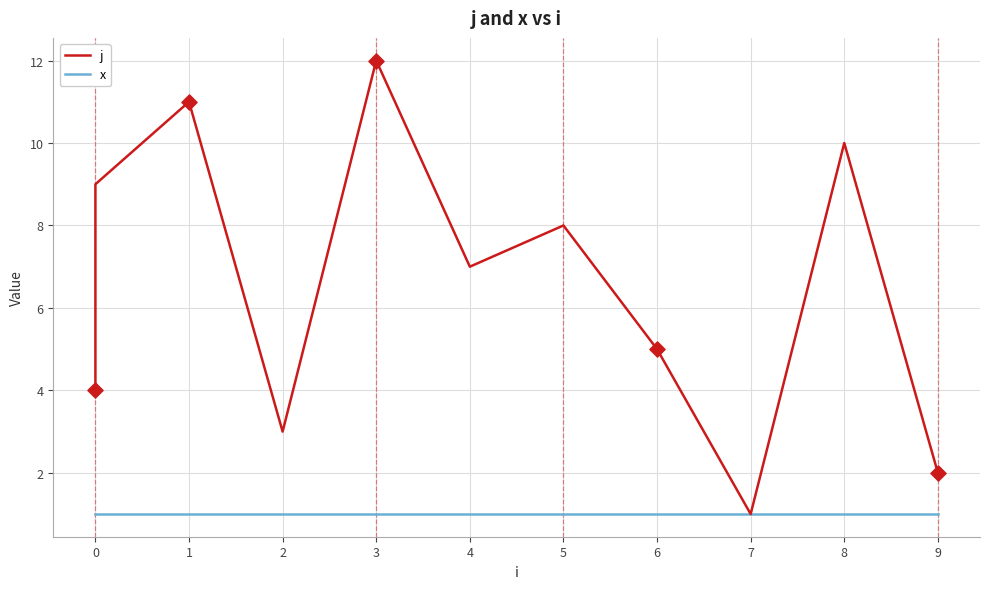

What are all the series names shown in the legend?

j, x